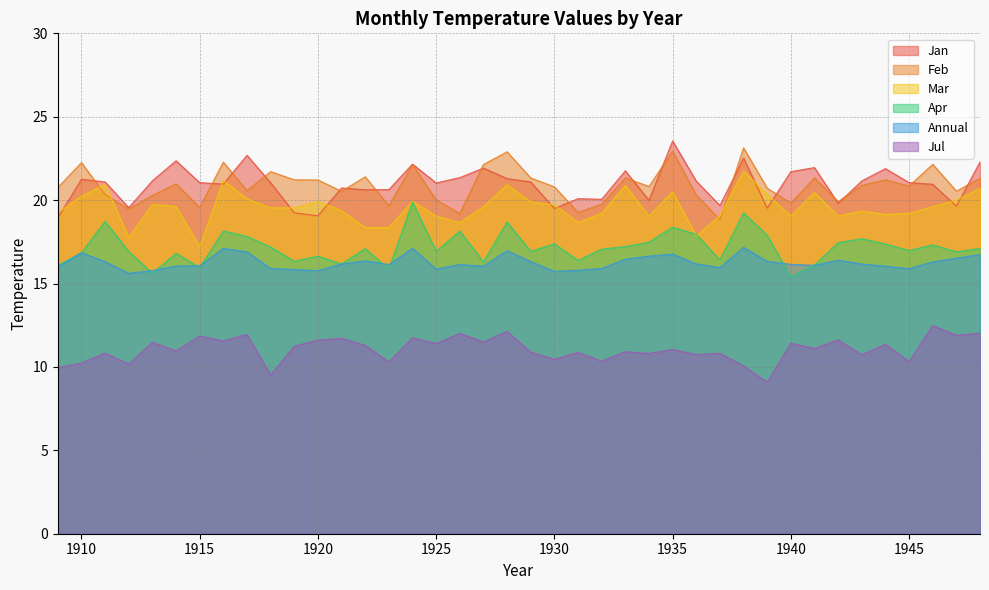

Is it true that Jan equals 20.6 at 1922?

True